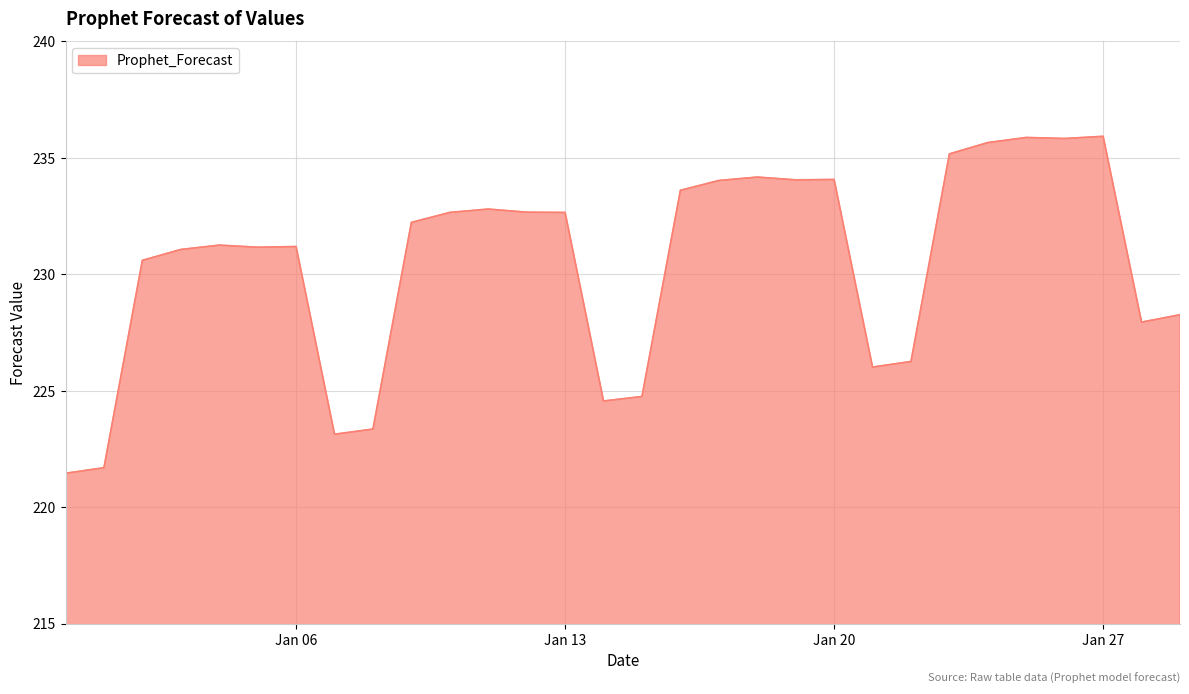

What is the smallest value displayed?

221.5